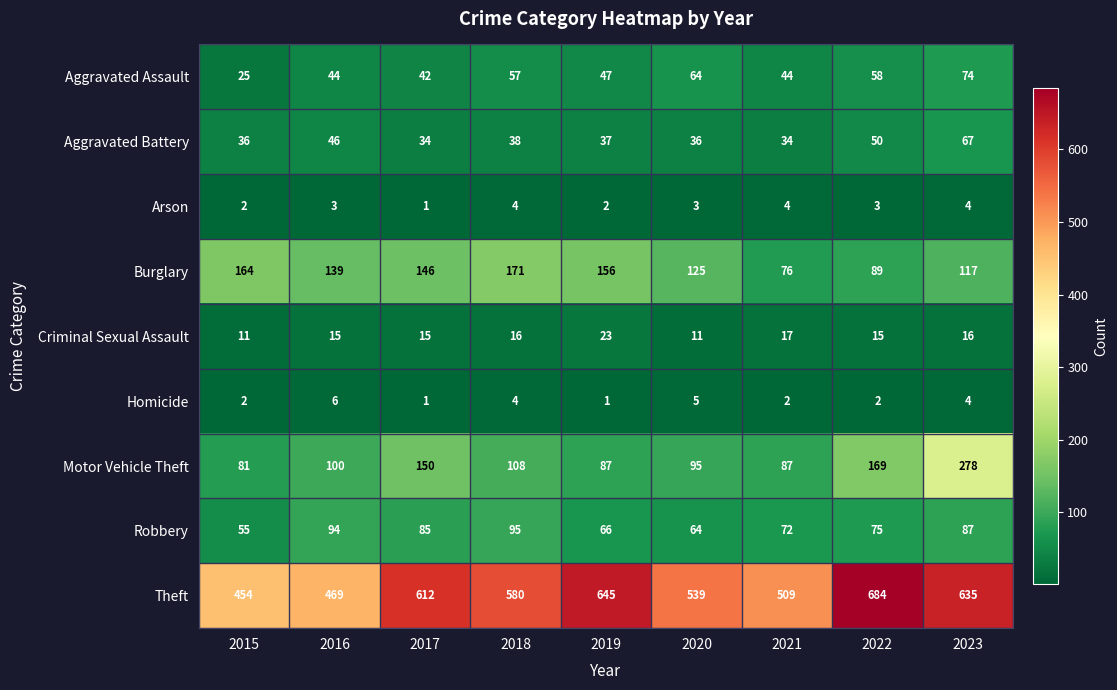

Rank the series by their maximum value, from lowest to highest.

Arson, Homicide, Criminal Sexual Assault, Aggravated Battery, Aggravated Assault, Robbery, Burglary, Motor Vehicle Theft, Theft